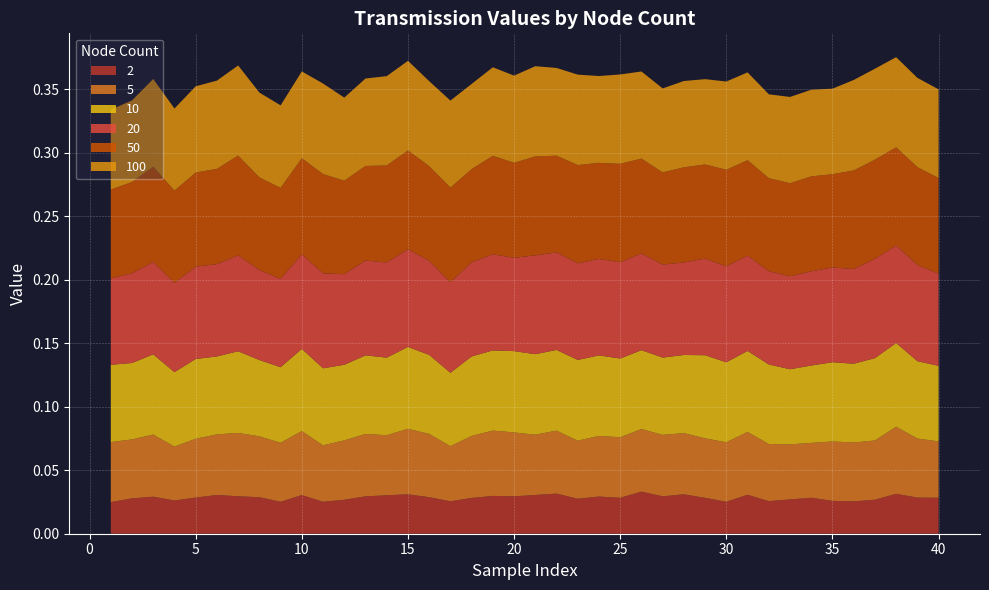

Reading left to right, what are all the values shown in this chart?

2: 1=0.0	2=0.0	3=0.0	4=0.0	5=0.0	6=0.0	7=0.0	8=0.0	9=0.0	10=0.0	11=0.0	12=0.0	13=0.0	14=0.0	15=0.0	16=0.0	17=0.0	18=0.0	19=0.0	20=0.0	21=0.0	22=0.0	23=0.0	24=0.0	25=0.0	26=0.0	27=0.0	28=0.0	29=0.0	30=0.0	31=0.0	32=0.0	33=0.0	34=0.0	35=0.0	36=0.0	37=0.0	38=0.0	39=0.0	40=0.0
5: 1=0.0	2=0.0	3=0.0	4=0.0	5=0.0	6=0.0	7=0.0	8=0.0	9=0.0	10=0.1	11=0.0	12=0.0	13=0.0	14=0.0	15=0.1	16=0.0	17=0.0	18=0.0	19=0.1	20=0.1	21=0.0	22=0.0	23=0.0	24=0.0	25=0.0	26=0.0	27=0.0	28=0.0	29=0.0	30=0.0	31=0.0	32=0.0	33=0.0	34=0.0	35=0.0	36=0.0	37=0.0	38=0.1	39=0.0	40=0.0
10: 1=0.1	2=0.1	3=0.1	4=0.1	5=0.1	6=0.1	7=0.1	8=0.1	9=0.1	10=0.1	11=0.1	12=0.1	13=0.1	14=0.1	15=0.1	16=0.1	17=0.1	18=0.1	19=0.1	20=0.1	21=0.1	22=0.1	23=0.1	24=0.1	25=0.1	26=0.1	27=0.1	28=0.1	29=0.1	30=0.1	31=0.1	32=0.1	33=0.1	34=0.1	35=0.1	36=0.1	37=0.1	38=0.1	39=0.1	40=0.1
20: 1=0.1	2=0.1	3=0.1	4=0.1	5=0.1	6=0.1	7=0.1	8=0.1	9=0.1	10=0.1	11=0.1	12=0.1	13=0.1	14=0.1	15=0.1	16=0.1	17=0.1	18=0.1	19=0.1	20=0.1	21=0.1	22=0.1	23=0.1	24=0.1	25=0.1	26=0.1	27=0.1	28=0.1	29=0.1	30=0.1	31=0.1	32=0.1	33=0.1	34=0.1	35=0.1	36=0.1	37=0.1	38=0.1	39=0.1	40=0.1
50: 1=0.1	2=0.1	3=0.1	4=0.1	5=0.1	6=0.1	7=0.1	8=0.1	9=0.1	10=0.1	11=0.1	12=0.1	13=0.1	14=0.1	15=0.1	16=0.1	17=0.1	18=0.1	19=0.1	20=0.1	21=0.1	22=0.1	23=0.1	24=0.1	25=0.1	26=0.1	27=0.1	28=0.1	29=0.1	30=0.1	31=0.1	32=0.1	33=0.1	34=0.1	35=0.1	36=0.1	37=0.1	38=0.1	39=0.1	40=0.1
100: 1=0.1	2=0.1	3=0.1	4=0.1	5=0.1	6=0.1	7=0.1	8=0.1	9=0.1	10=0.1	11=0.1	12=0.1	13=0.1	14=0.1	15=0.1	16=0.1	17=0.1	18=0.1	19=0.1	20=0.1	21=0.1	22=0.1	23=0.1	24=0.1	25=0.1	26=0.1	27=0.1	28=0.1	29=0.1	30=0.1	31=0.1	32=0.1	33=0.1	34=0.1	35=0.1	36=0.1	37=0.1	38=0.1	39=0.1	40=0.1